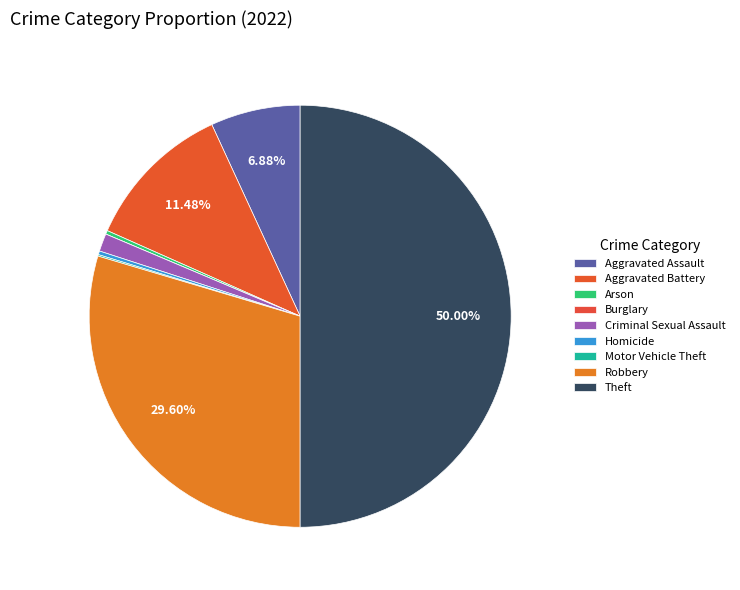

Rank the categories by value from highest to lowest.

Theft, Robbery, Aggravated Battery, Aggravated Assault, Criminal Sexual Assault, Arson, Homicide, Motor Vehicle Theft, Burglary